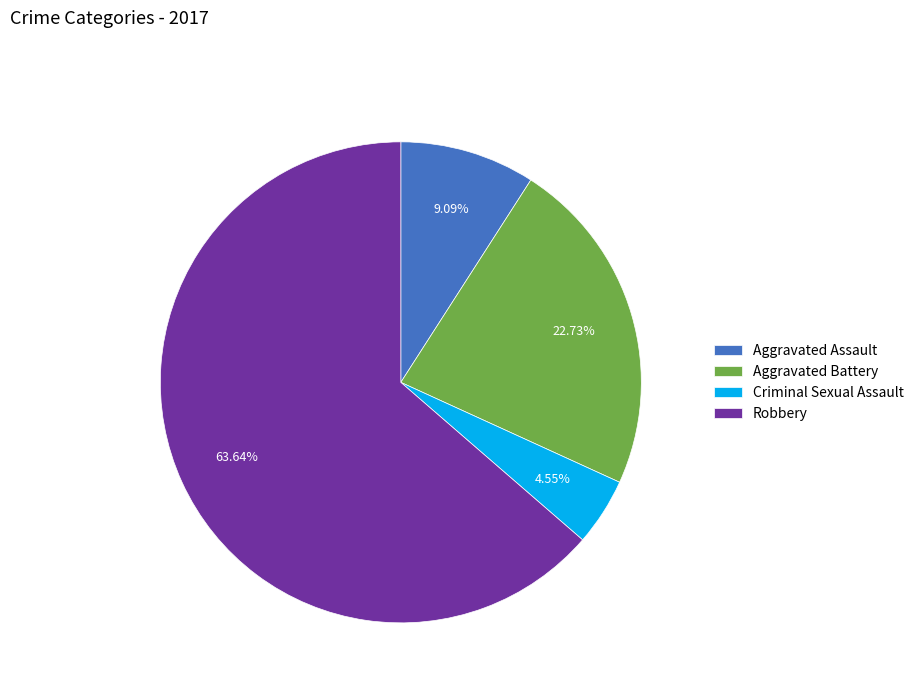

Between Aggravated Battery and Aggravated Assault, which is larger?

Aggravated Battery